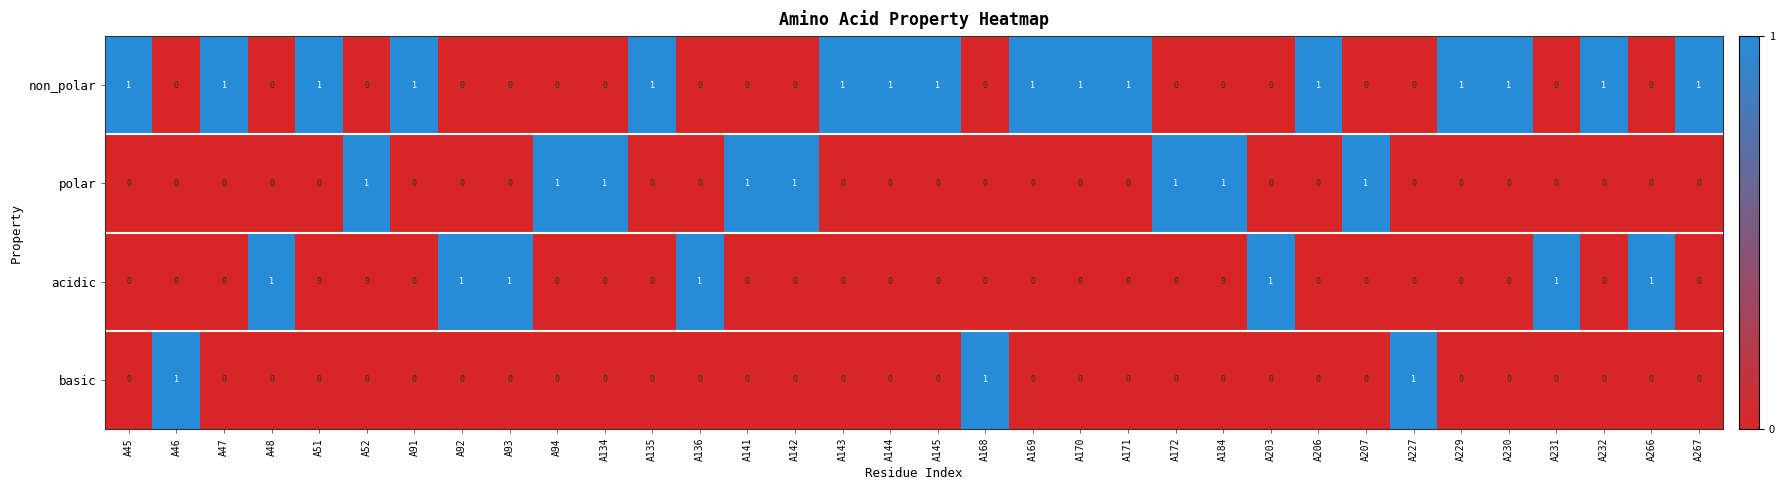

The value of acidic at A145 is 0. True or false?

True